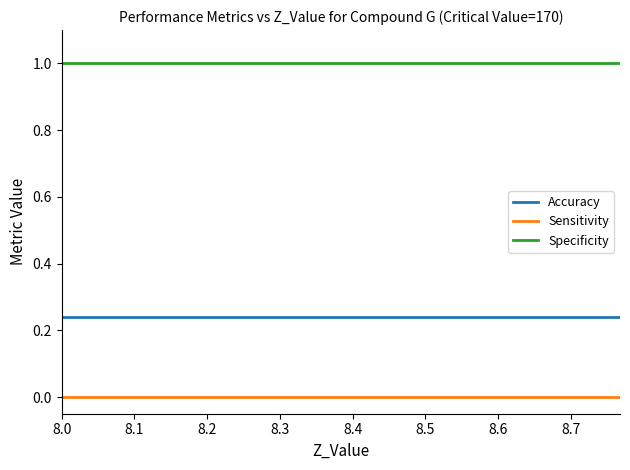

List the series in order of their peak value, highest first.

Specificity, Accuracy, Sensitivity